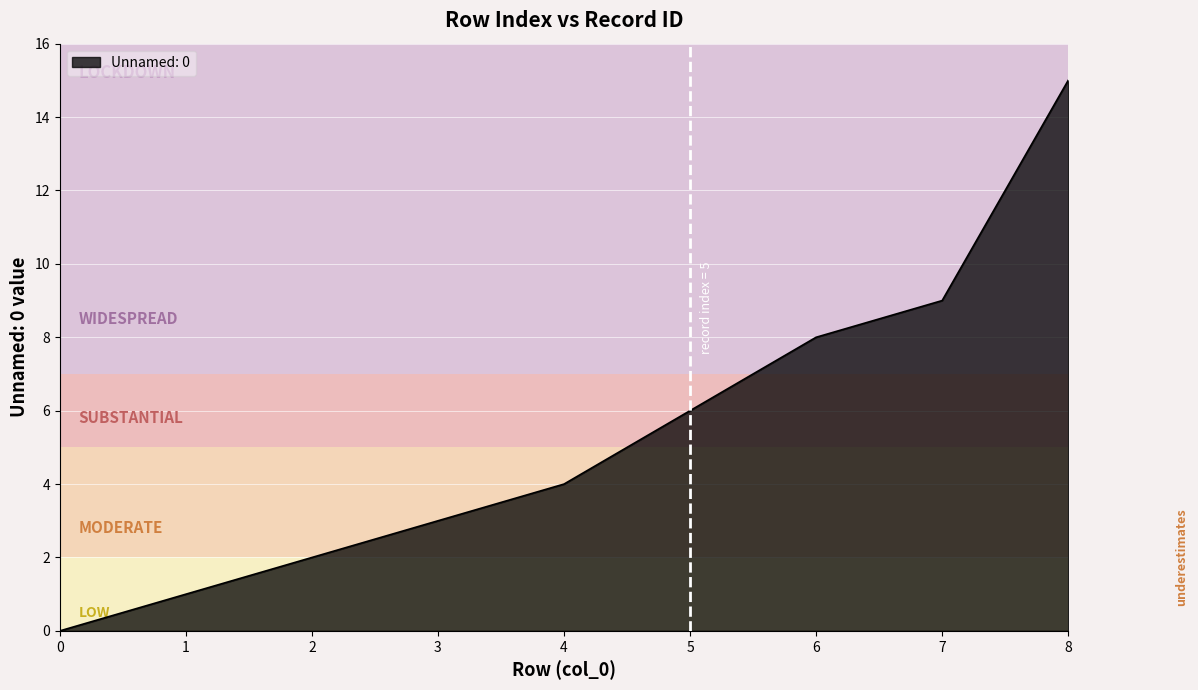

How many values are above zero?

8